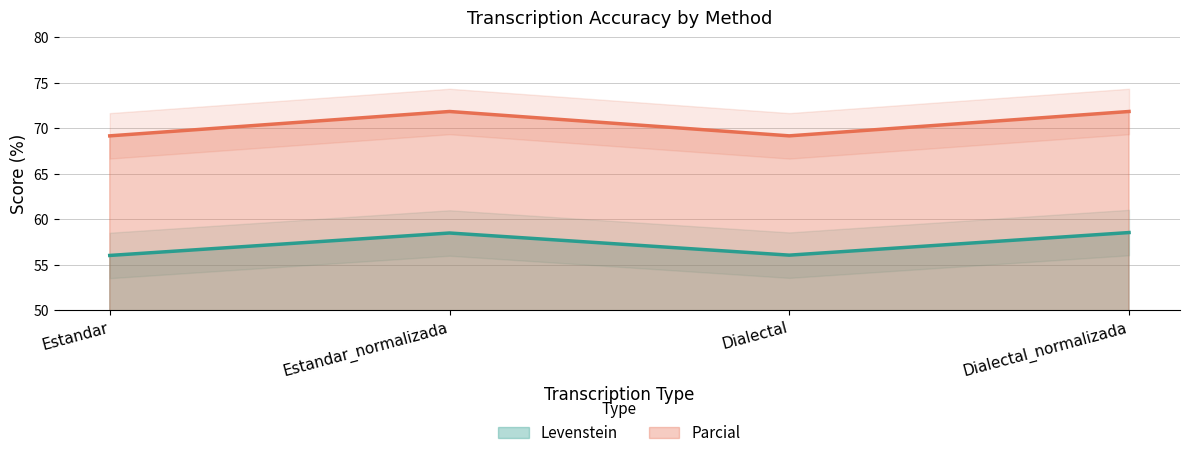

What is the average value of the Levenstein series?

57.3